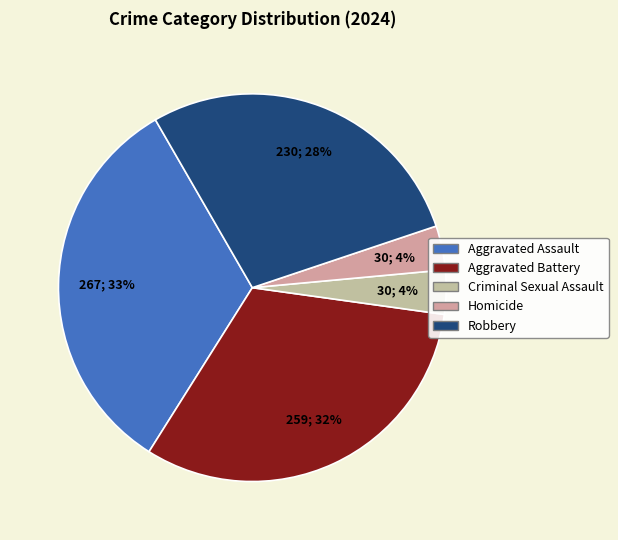

Which category has the smallest portion of the pie?

Criminal Sexual Assault